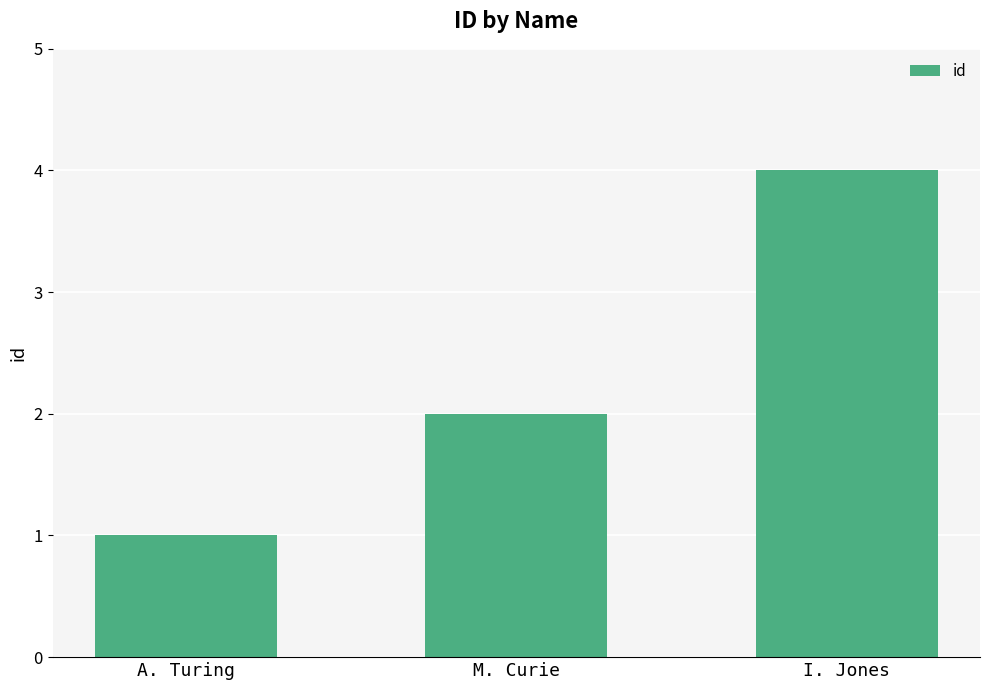

What is the label of the 1st bar from the right?

I. Jones